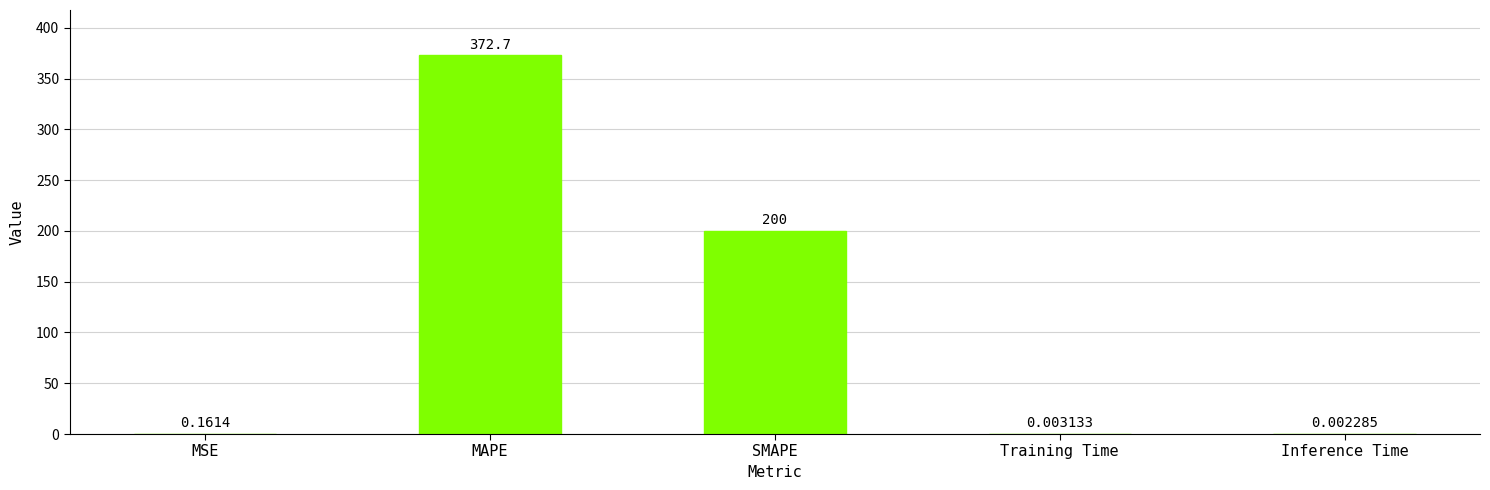

Is it true that the value at MAPE is 567.8?

False